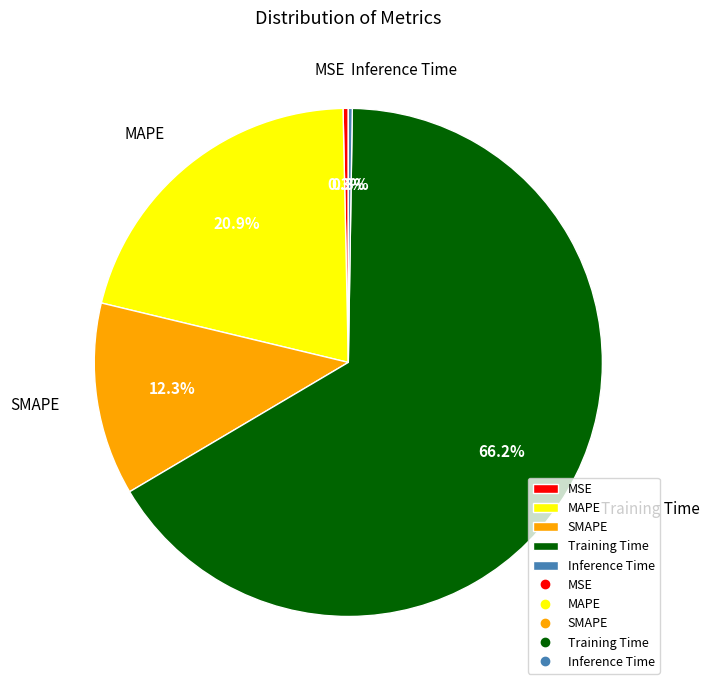

Which slice is the largest?

Training Time